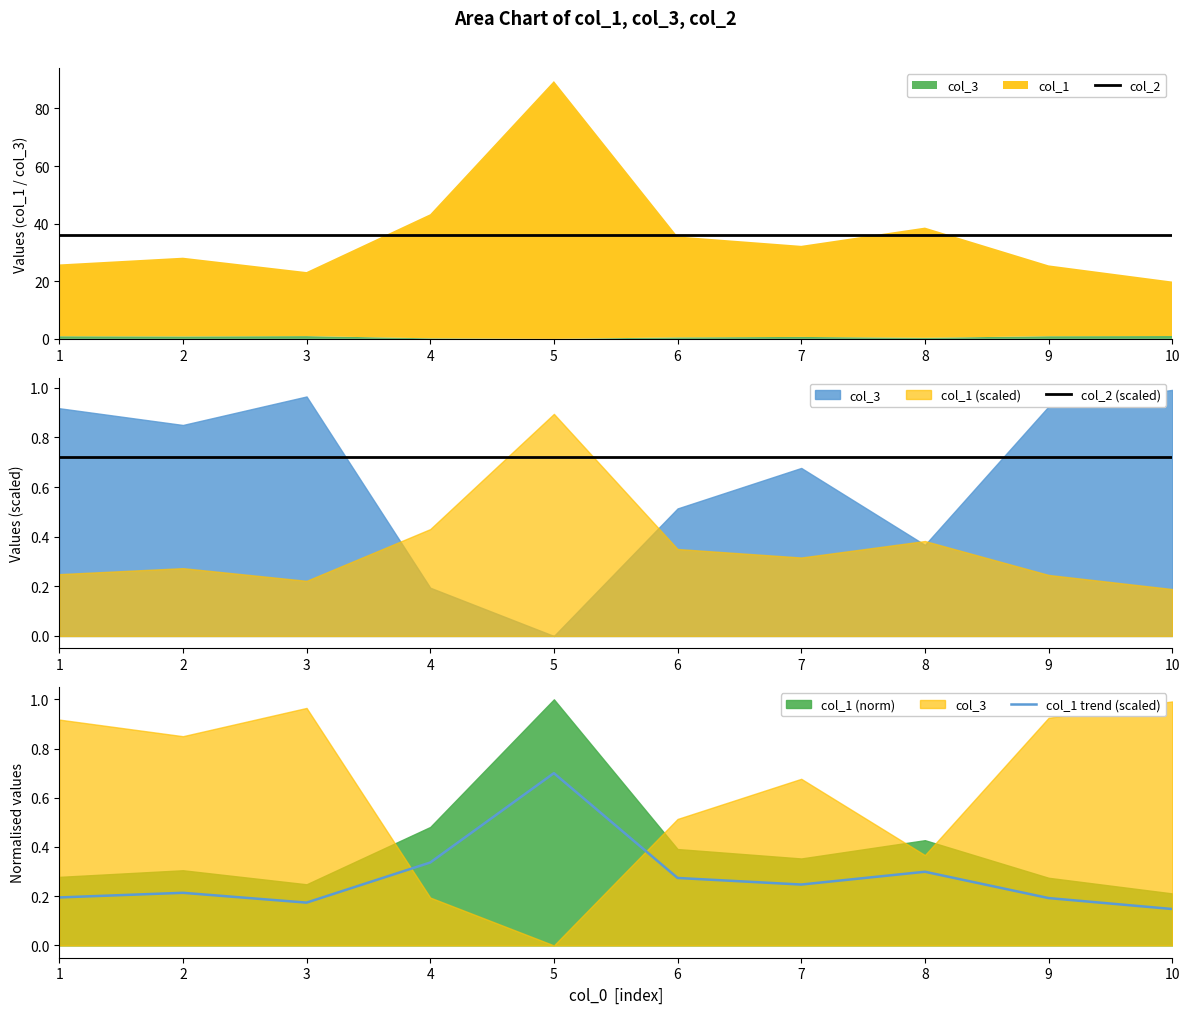

True or false: col_1 trend (scaled) and col_2 (scaled) cross at least once.

False